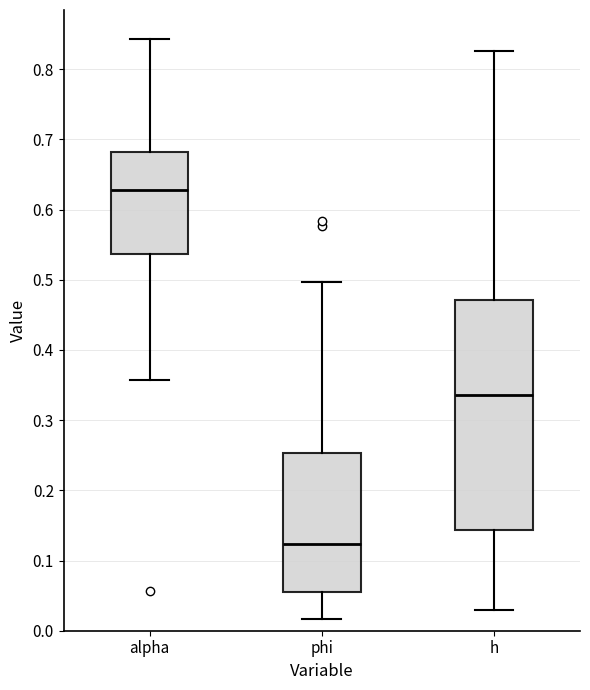

Where is the lower edge of the box for alpha on the y-axis? The values are not printed on the chart, so give them approximately, as read against the axis.

0.54